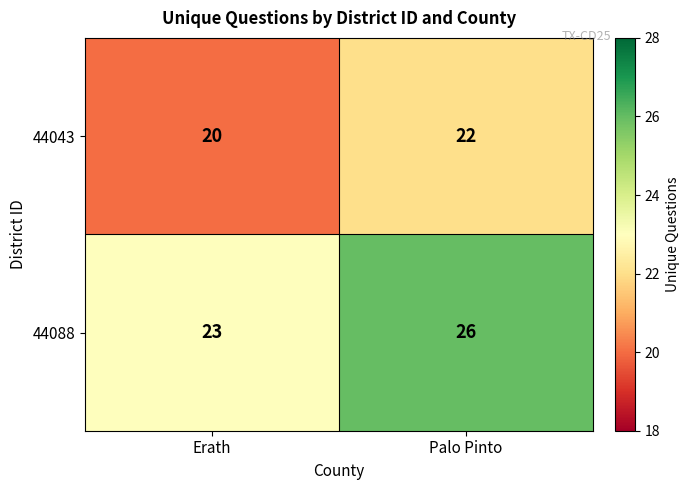

Which series changed the most between Erath and Palo Pinto?

44088